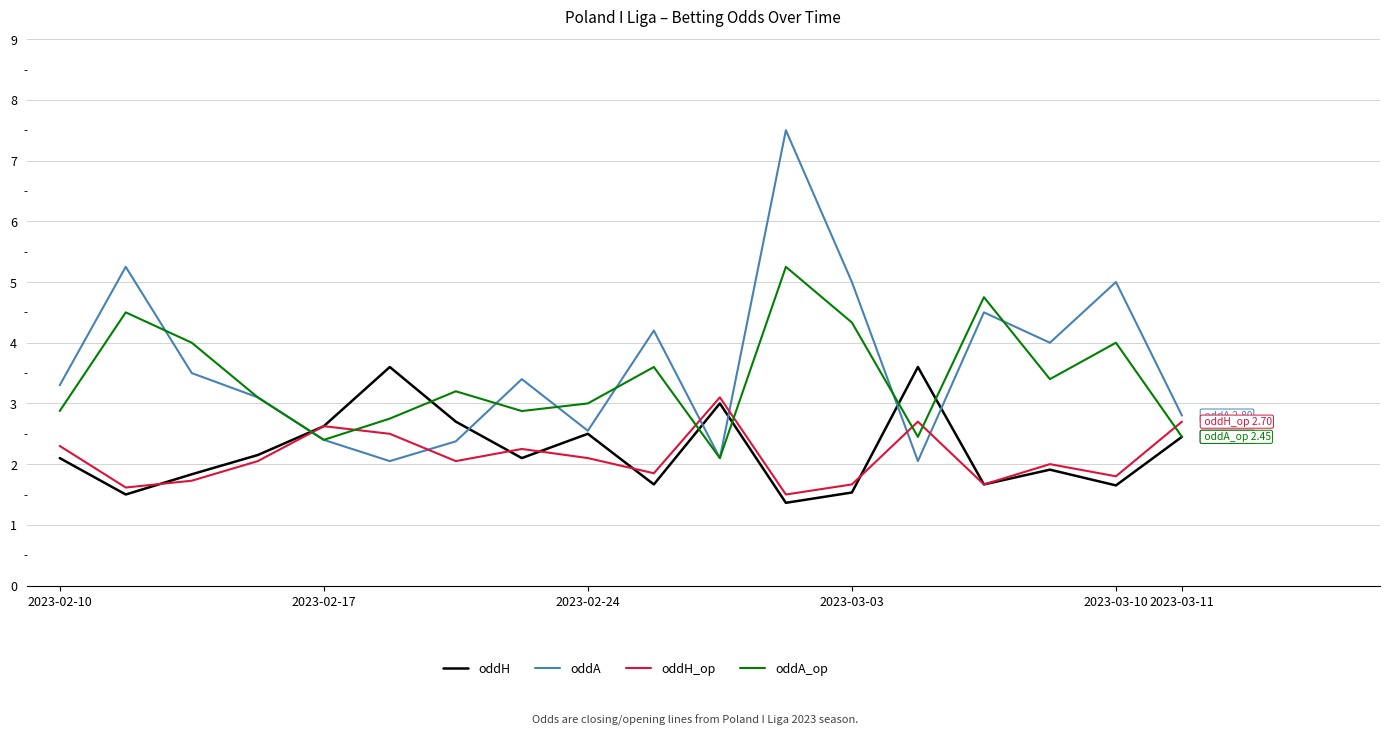

What is the maximum value shown in the chart?

7.5